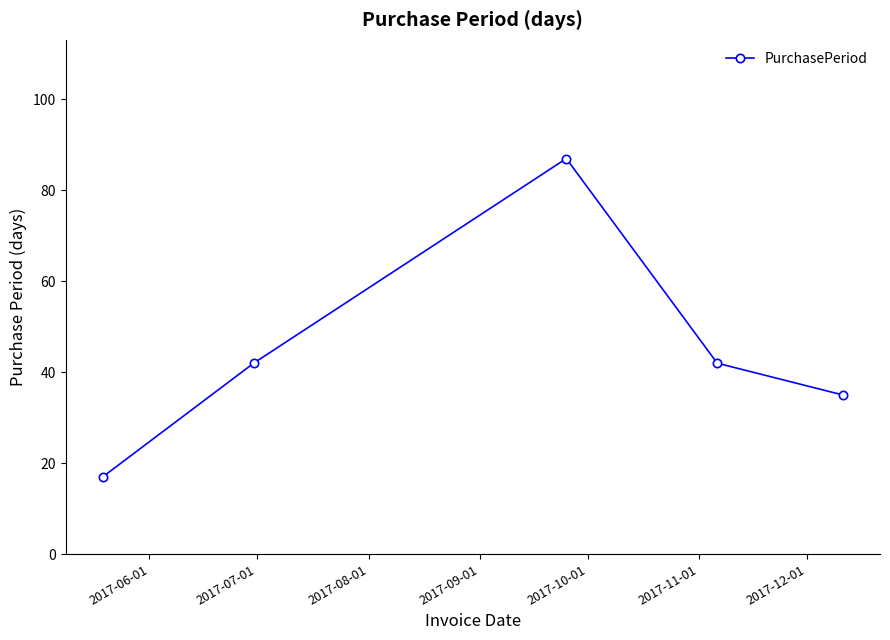

What is the difference between the second highest and minimum values?

25